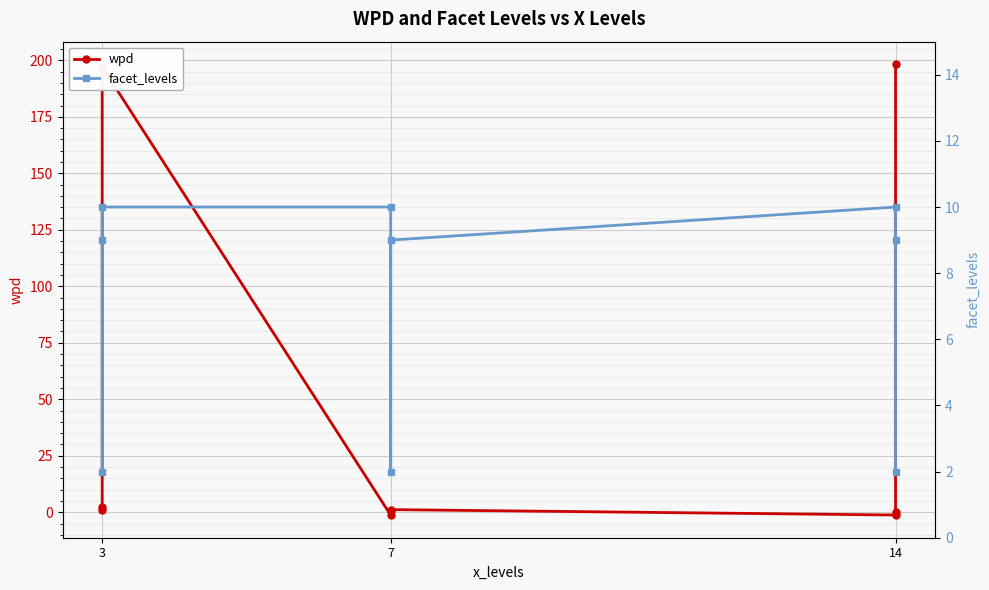

Where is wpd nearest to the value 98?

3